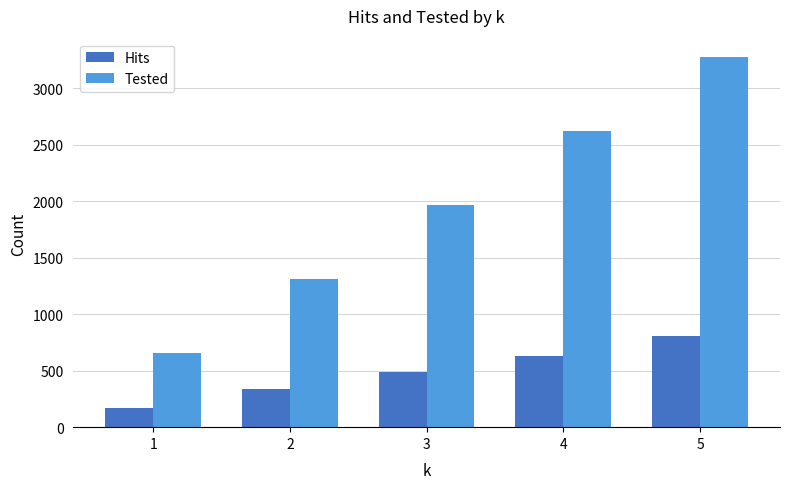

Is the value of Tested at 3 greater than the value of Hits at 5?

Yes